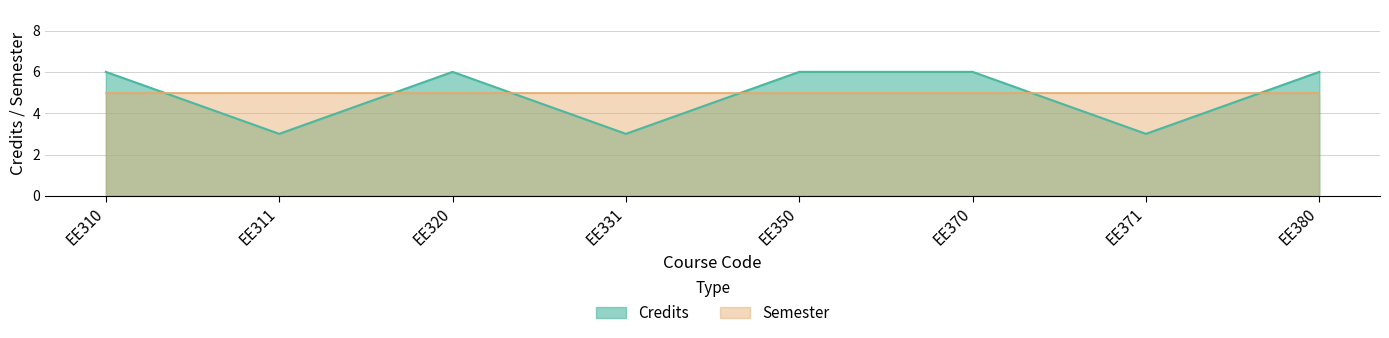

What is the change in value from EE311 to EE320?

+3